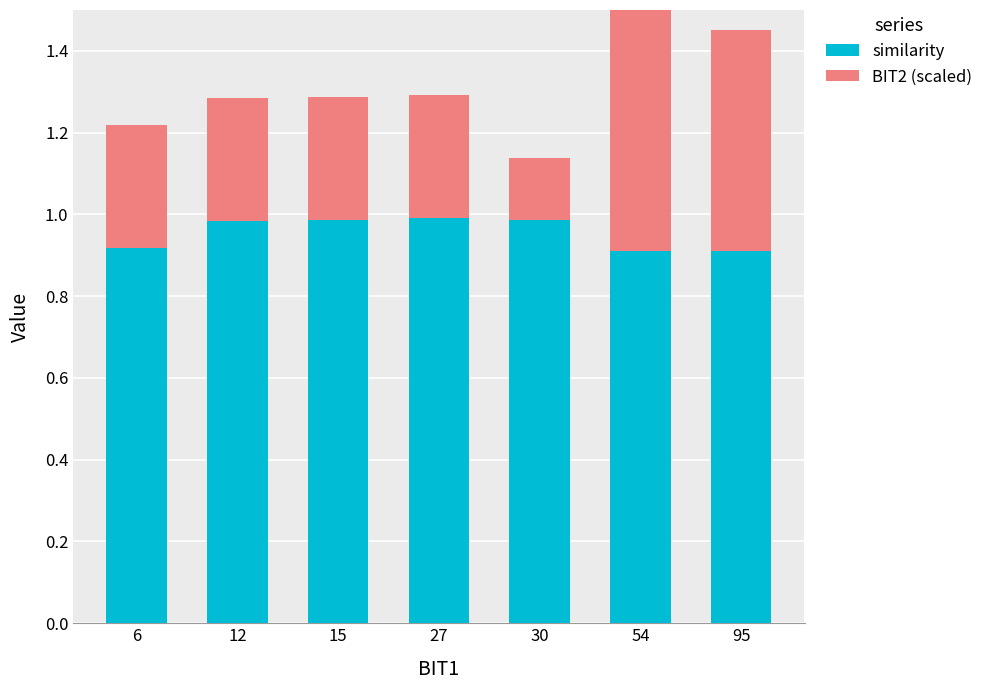

Are the bars horizontal?

No